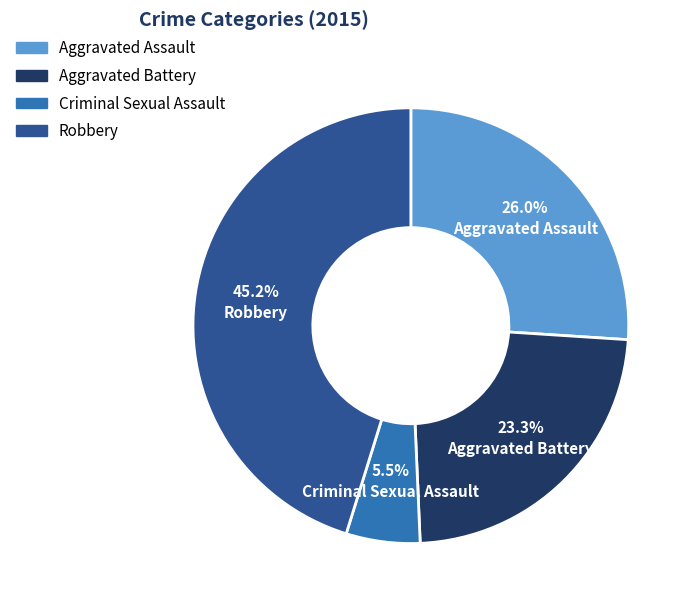

Is there any slice that represents more than half of the pie?

No